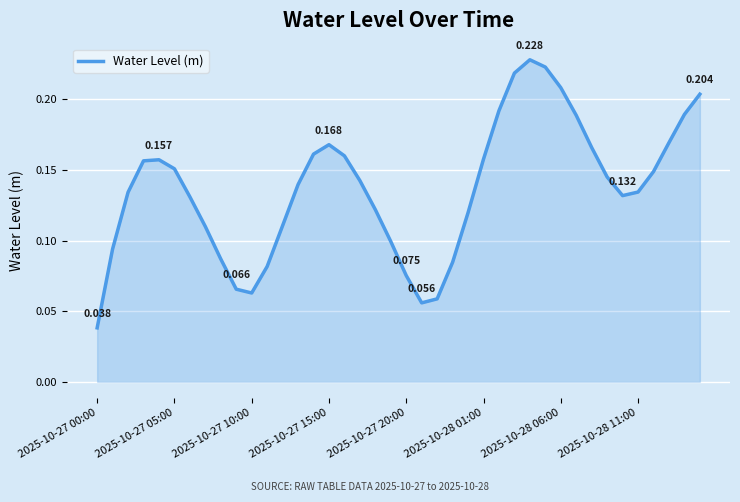

How many lines are shown in the chart?

1